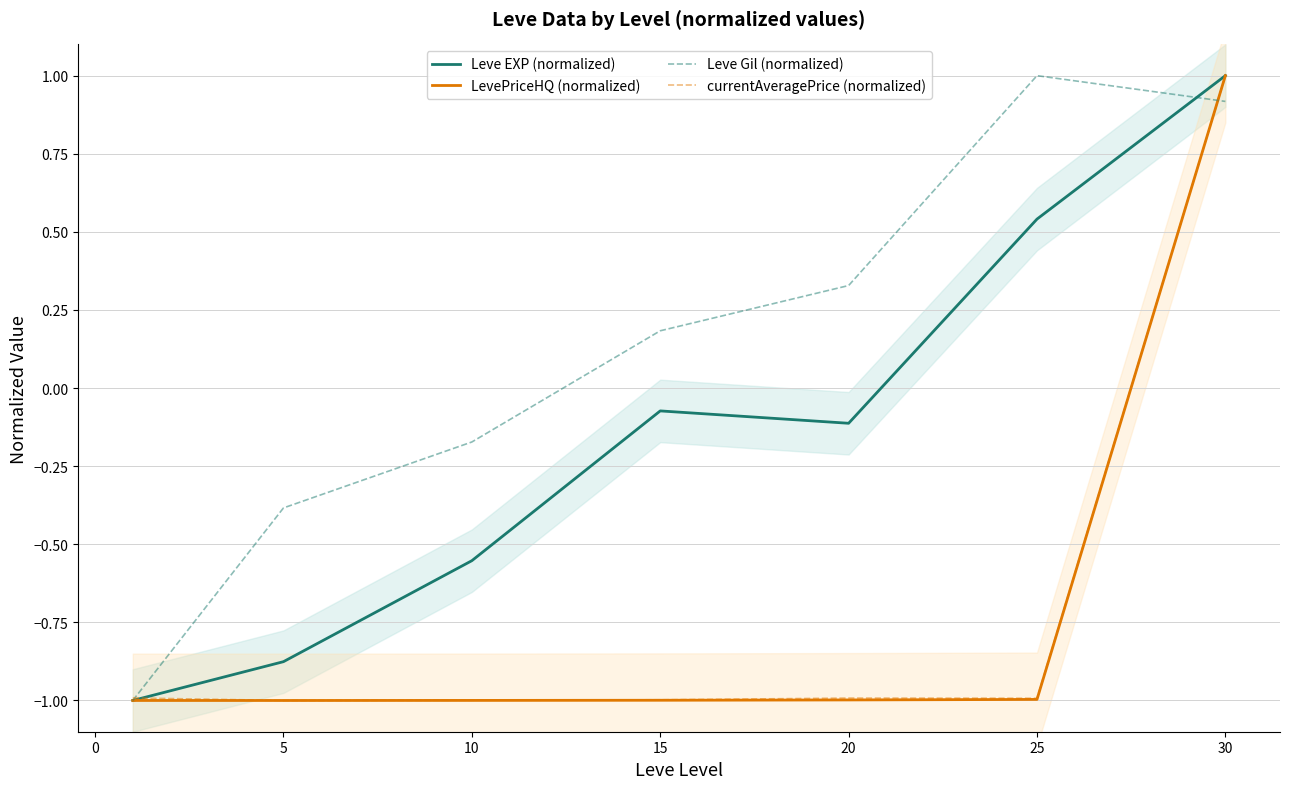

The Leve EXP (normalized) series shows 1.4 at 30. True or false?

False